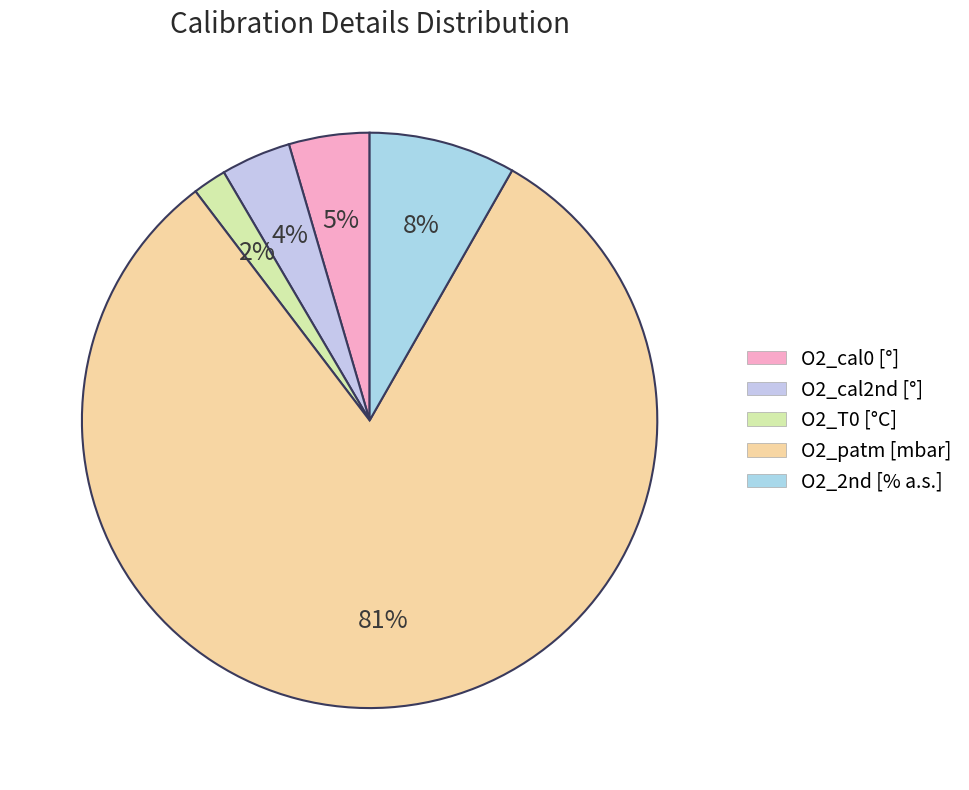

Which slice is the smallest?

O2_T0